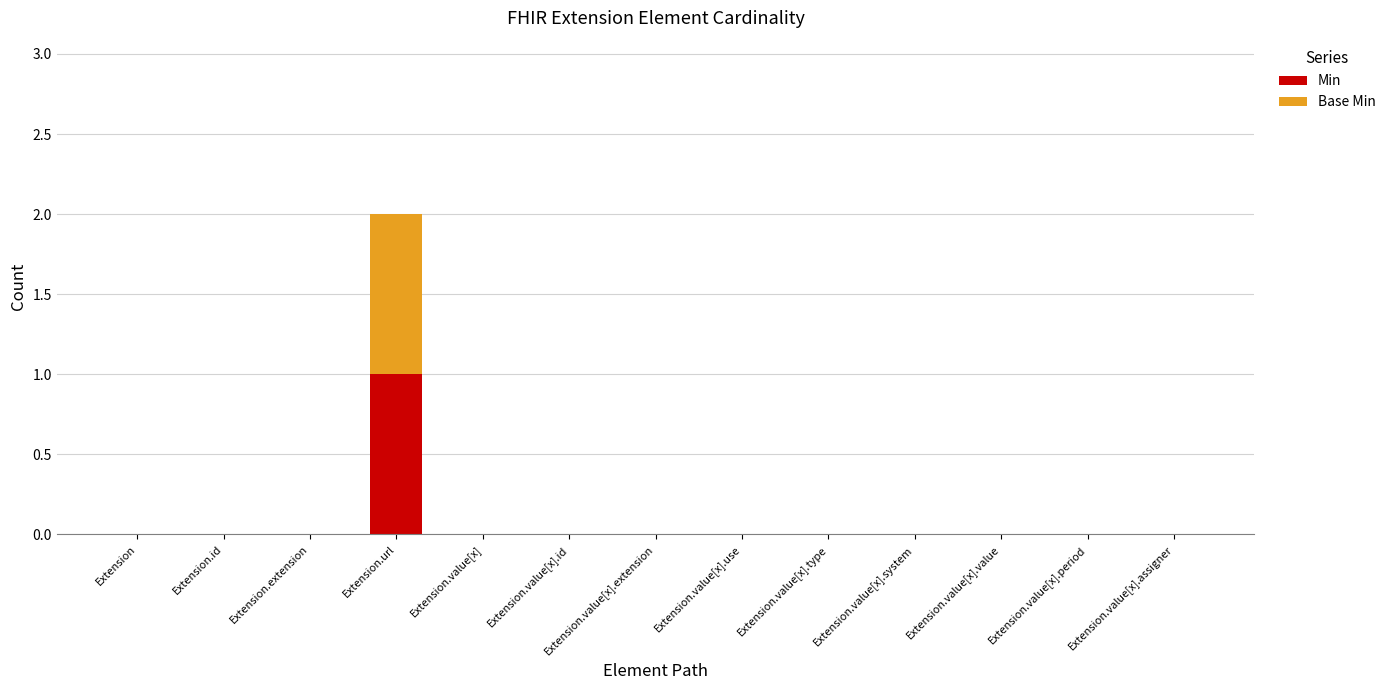

At which category is the sum across all series the highest?

Extension.url